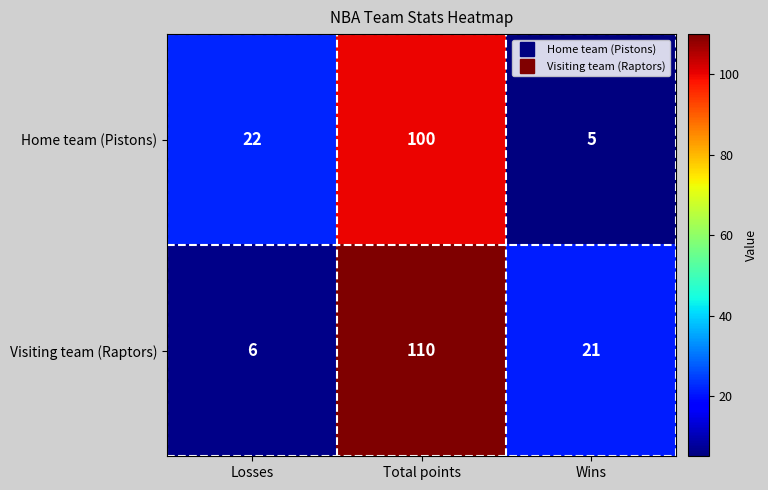

Which series has the largest total across all categories?

Visiting team (Raptors)